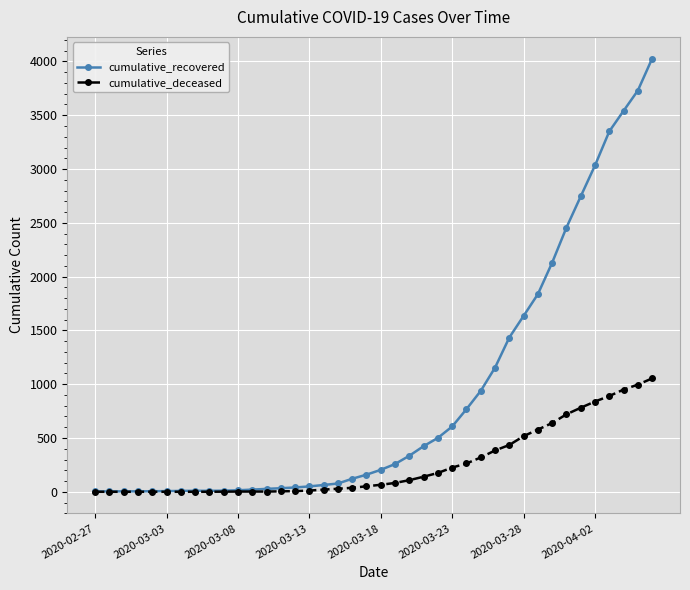

At how many categories does at least one series exceed 1342?

11